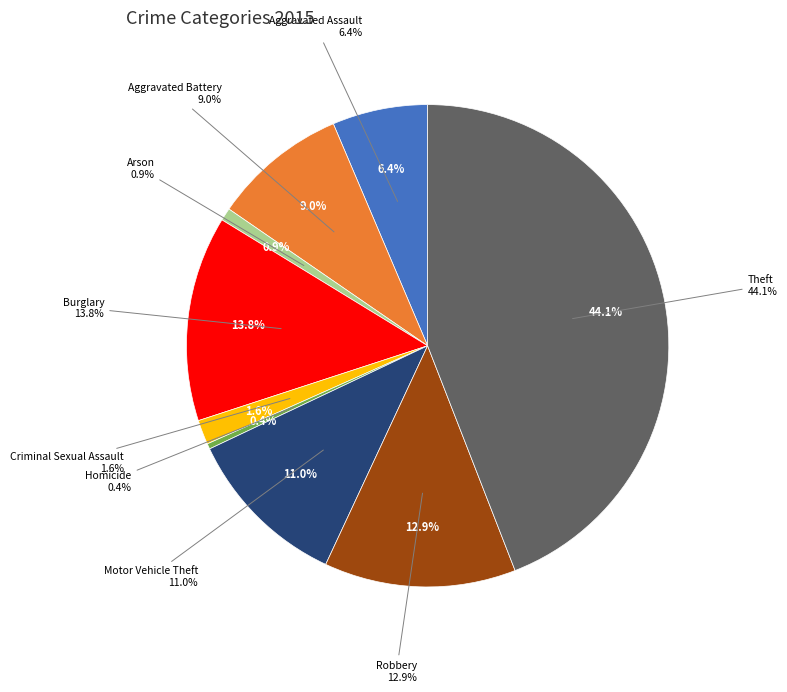

Approximately how many times larger is the value at Theft compared to Robbery?

3.4